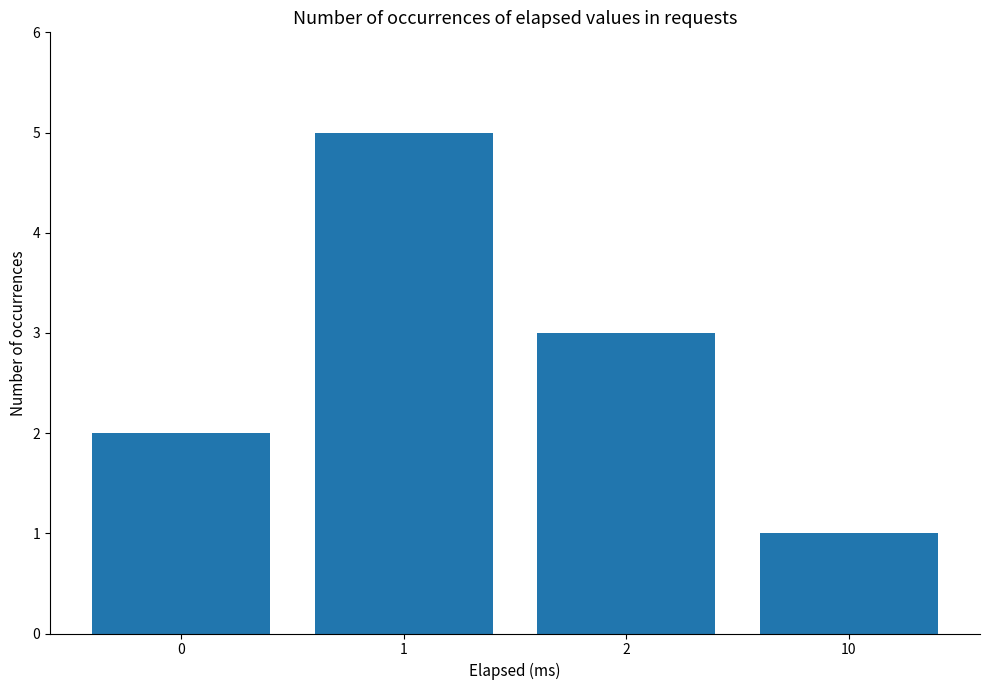

What is the value of the 4th bar from the left?

1